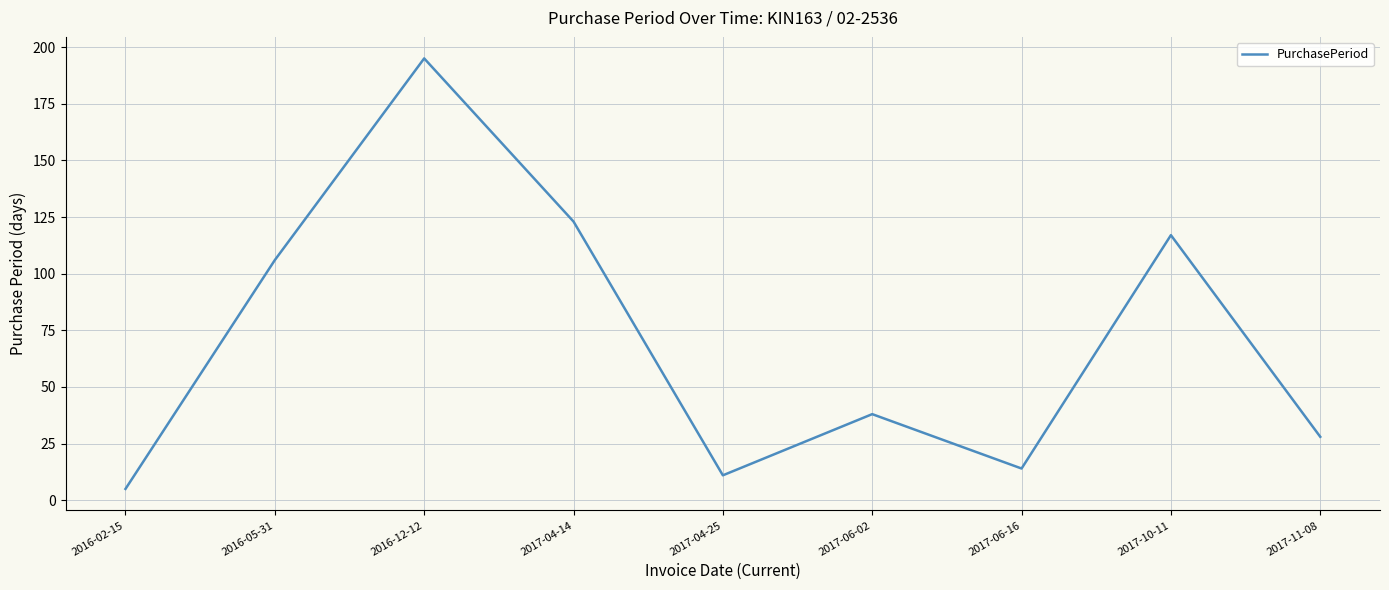

What is the difference between the values at 2017-04-14 and 2016-12-12?

72